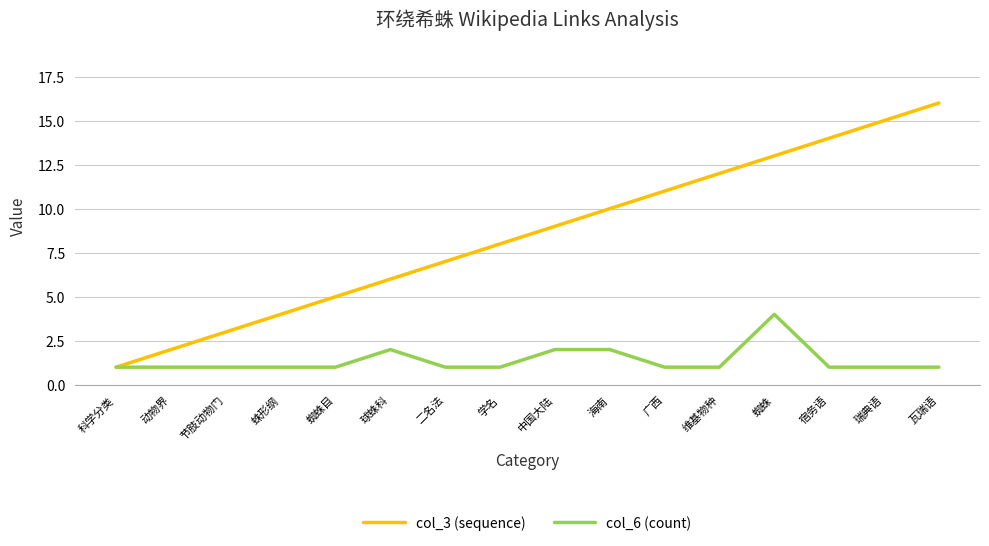

List the series in order of their peak value, lowest first.

col_6 (count), col_3 (sequence)